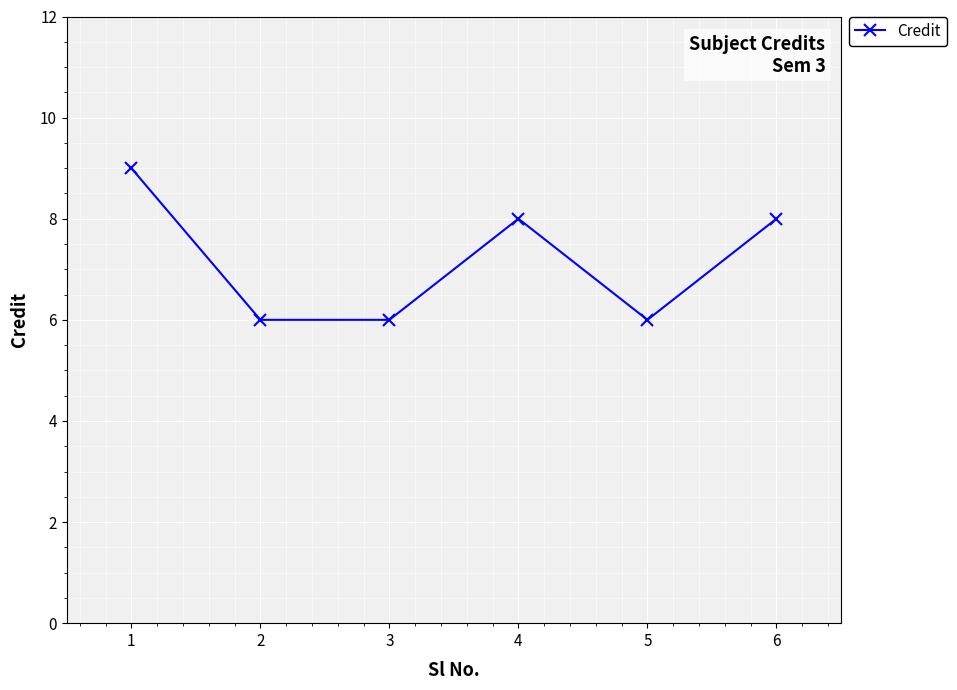

What is the value of the 4th point from the left?

8